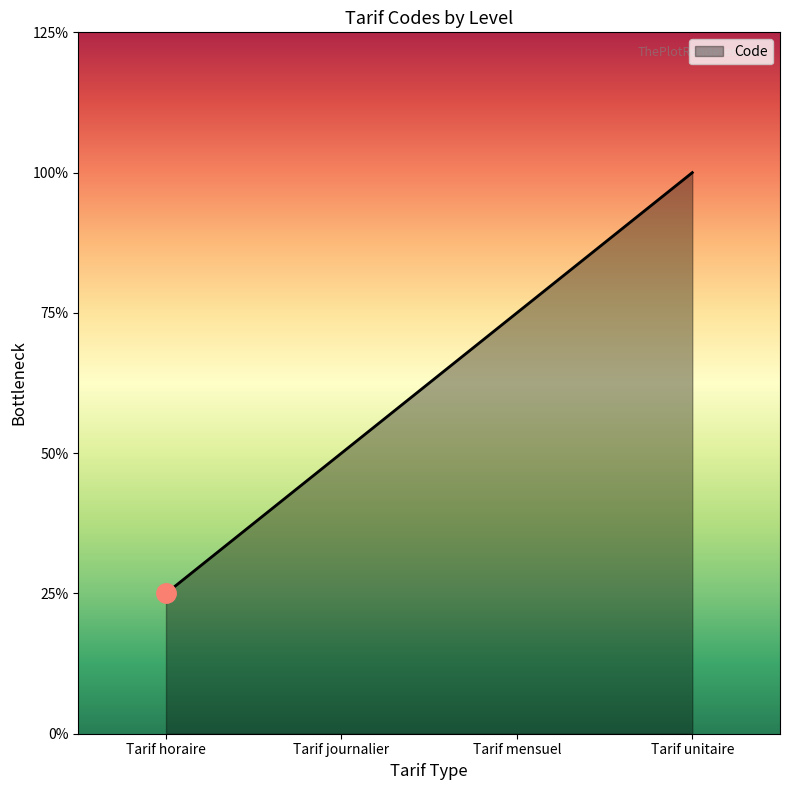

Approximately how many times larger is the value at Tarif unitaire compared to Tarif mensuel?

1.3